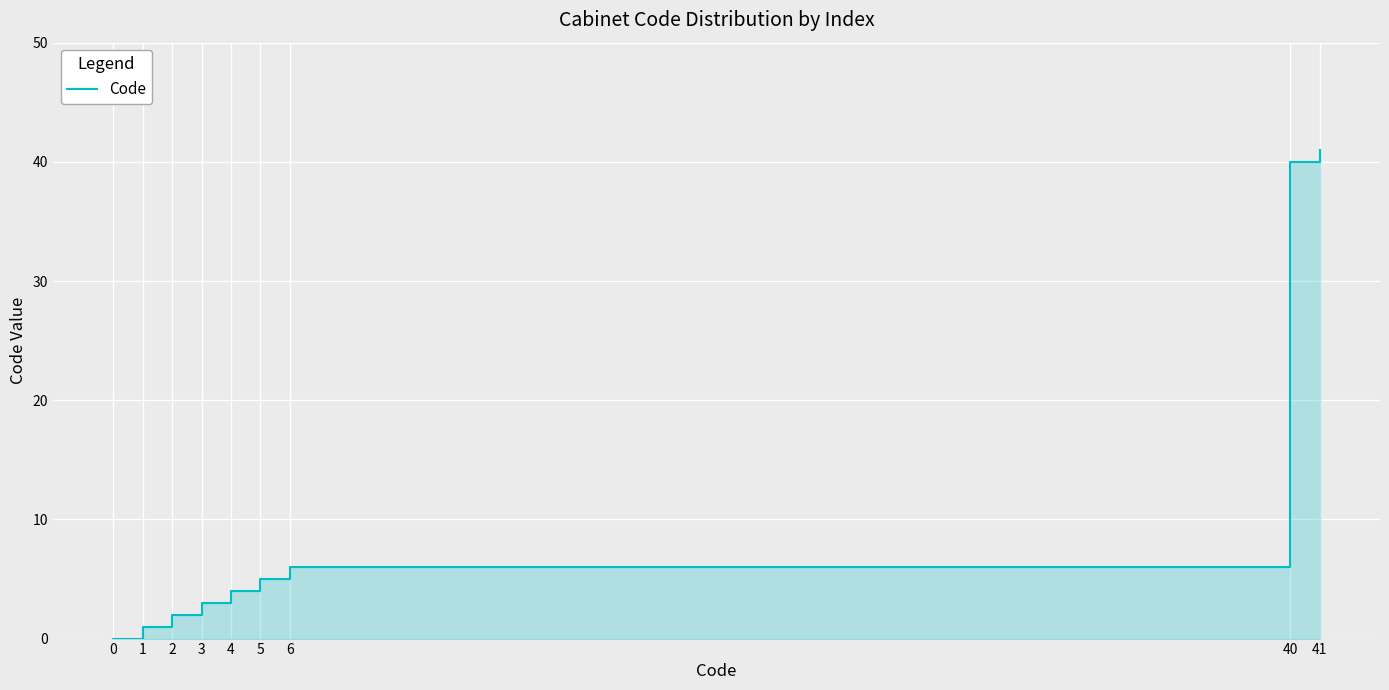

What is the value of the 4th point from the left?

3